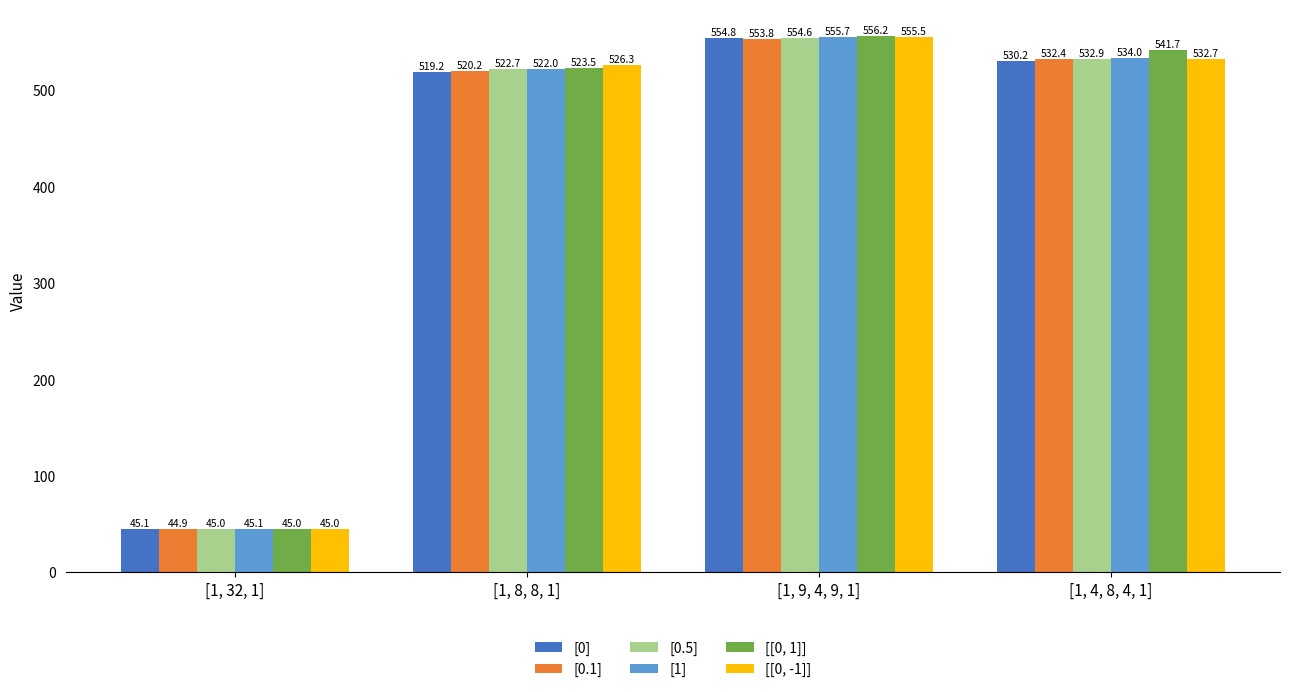

What is the maximum value for [0]?

554.8